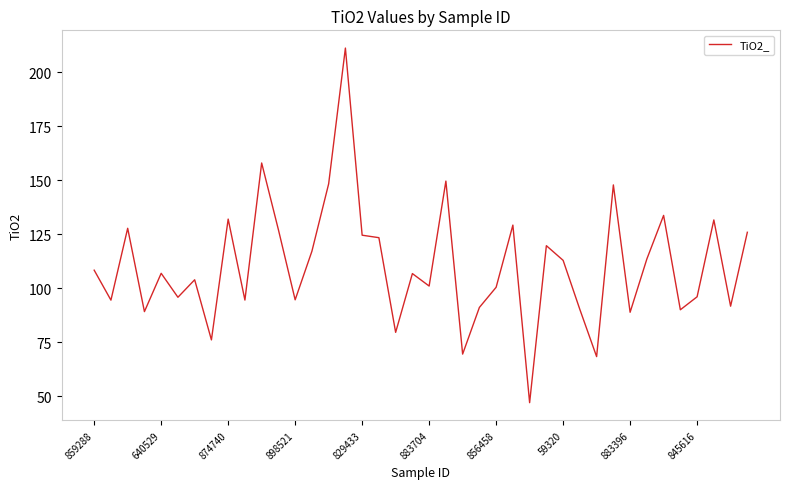

What is the smallest value displayed?

47.0